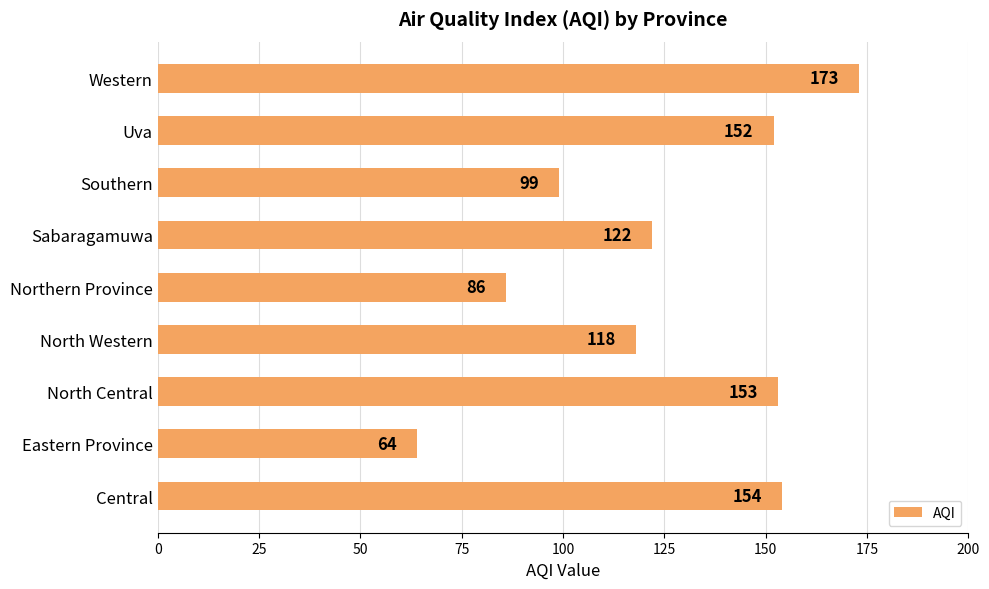

Which has a higher value, Northern Province or Eastern Province?

Northern Province